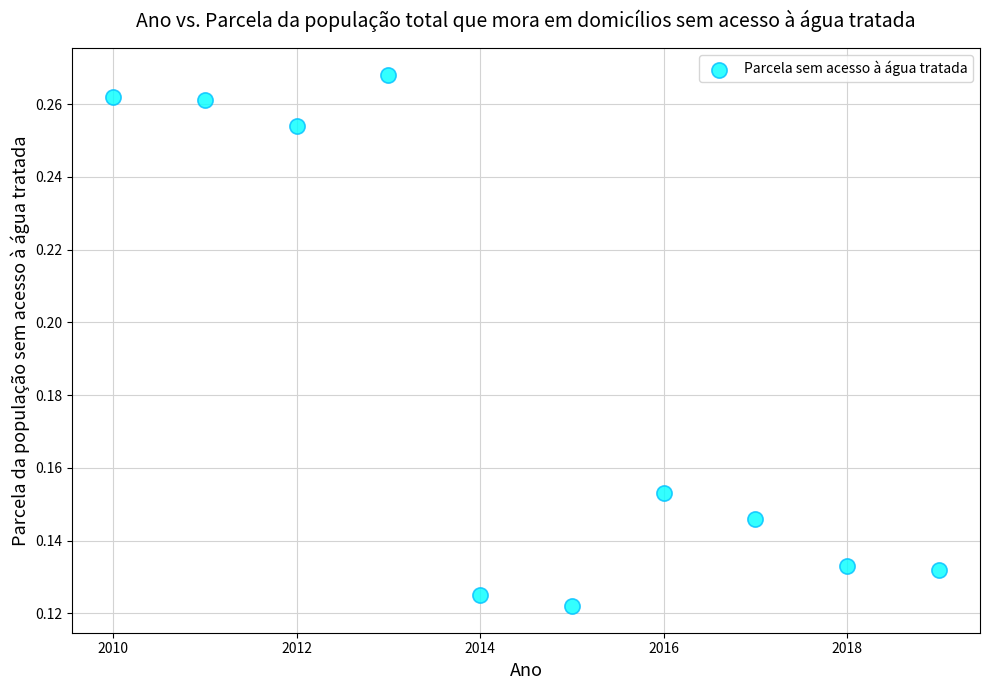

What is the range of X values (max minus min)?

9.0